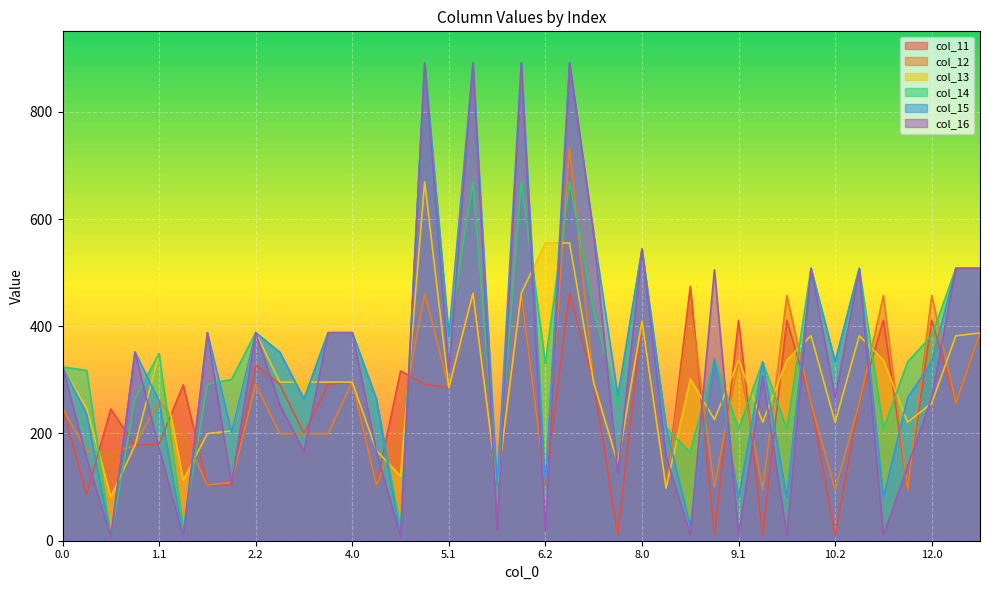

What are all the series names shown in the legend?

col_11, col_12, col_13, col_14, col_15, col_16